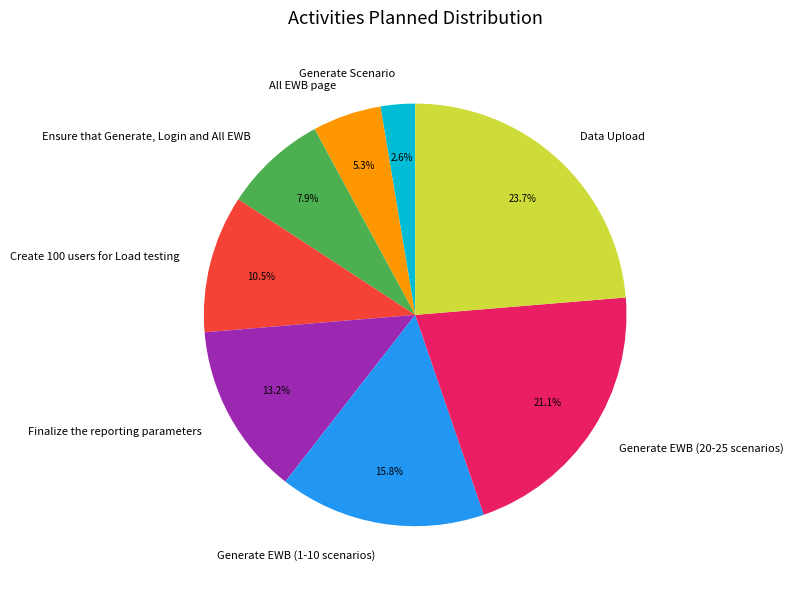

Count the number of slices in the pie.

8